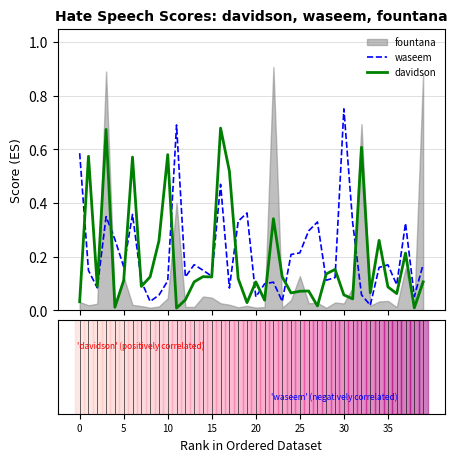

Is it true that waseem equals 0.3 at 31?

True